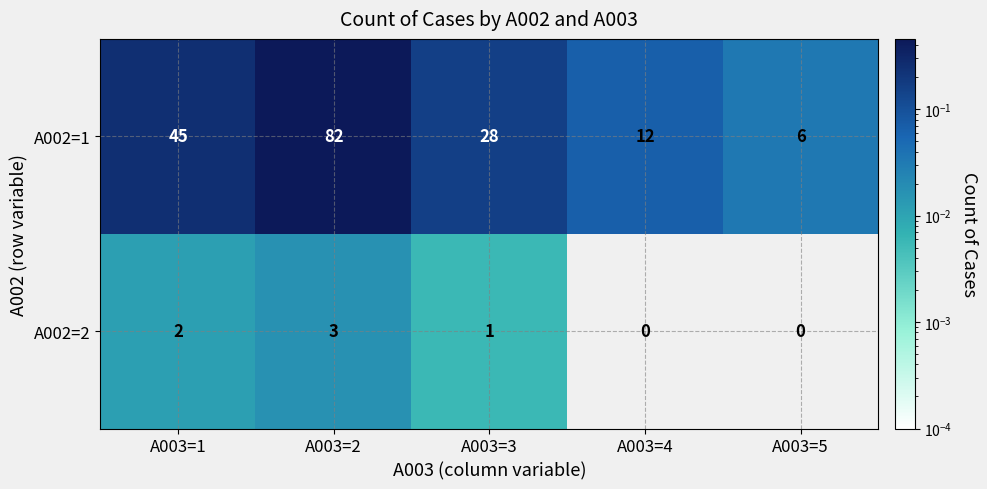

Which label corresponds to the largest value in the chart?

A003=2